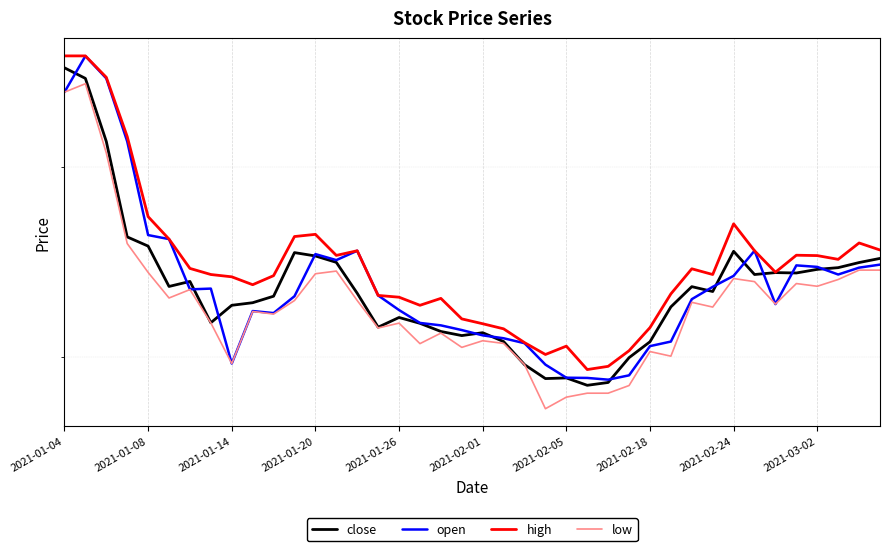

Which category has the lowest value in the high series?

25